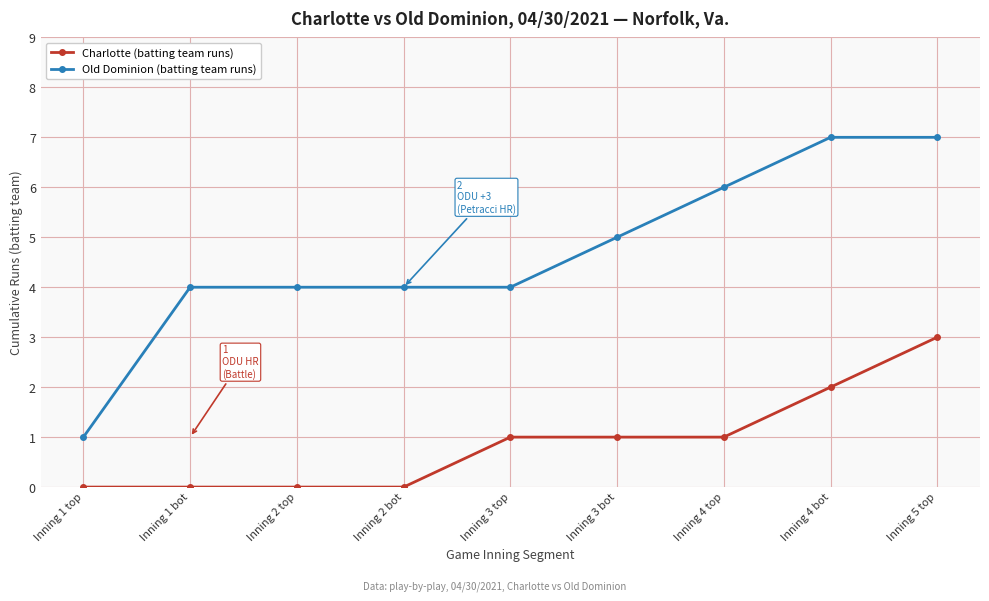

What position from the right is Inning 2 top?

7